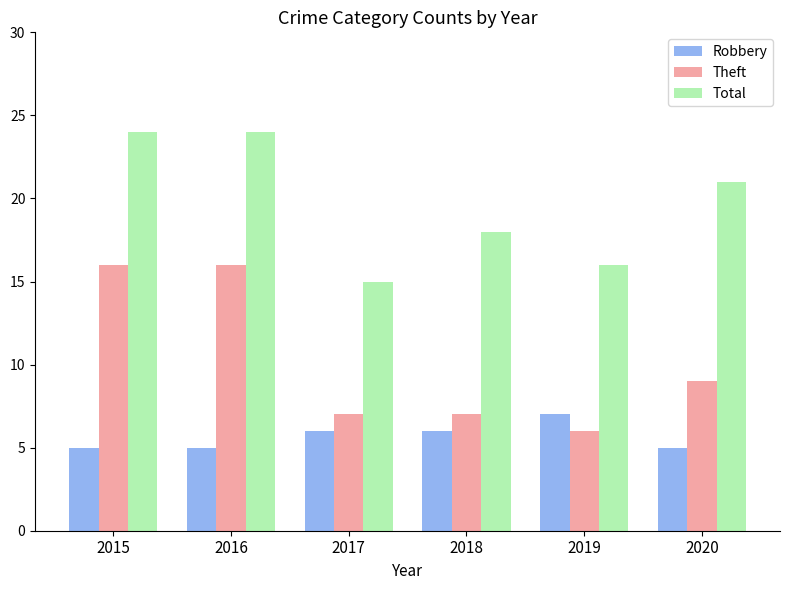

What is the difference between the second highest and second lowest values in the Total series?

8